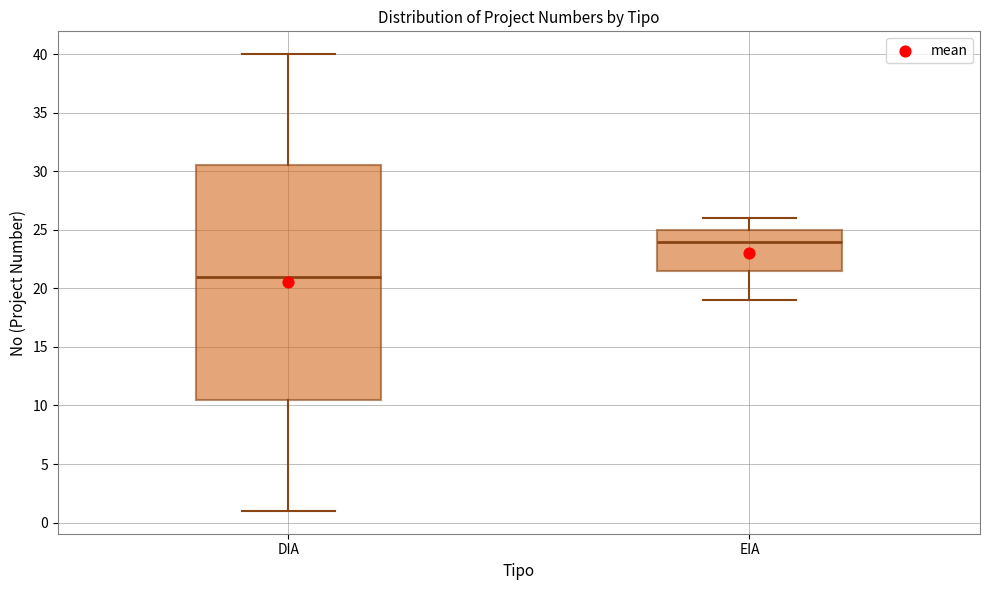

Which box has the highest median line?

EIA